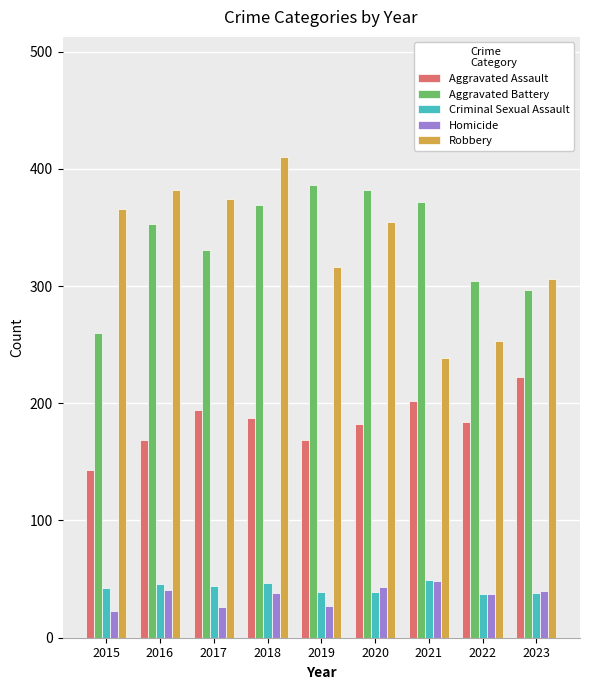

At which category is the sum across all series the highest?

2018